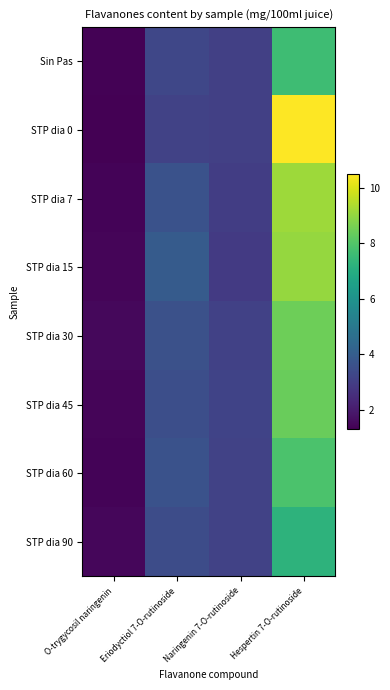

Which series changed the most between Naringenin 7-O-rutinoside and Hespertin 7-O-rutinoside?

STP dia 0